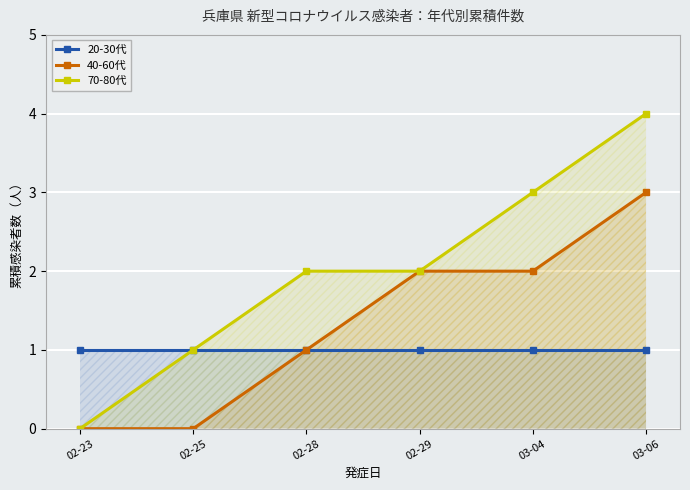

True or false: 40-60代 and 70-80代 intersect in this chart.

False